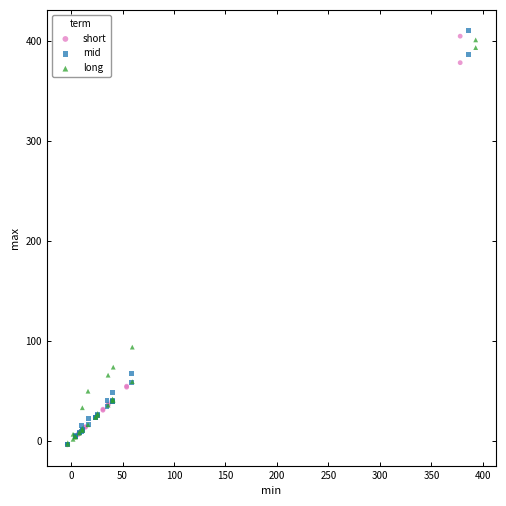

What are all the series names shown in the legend?

short, mid, long